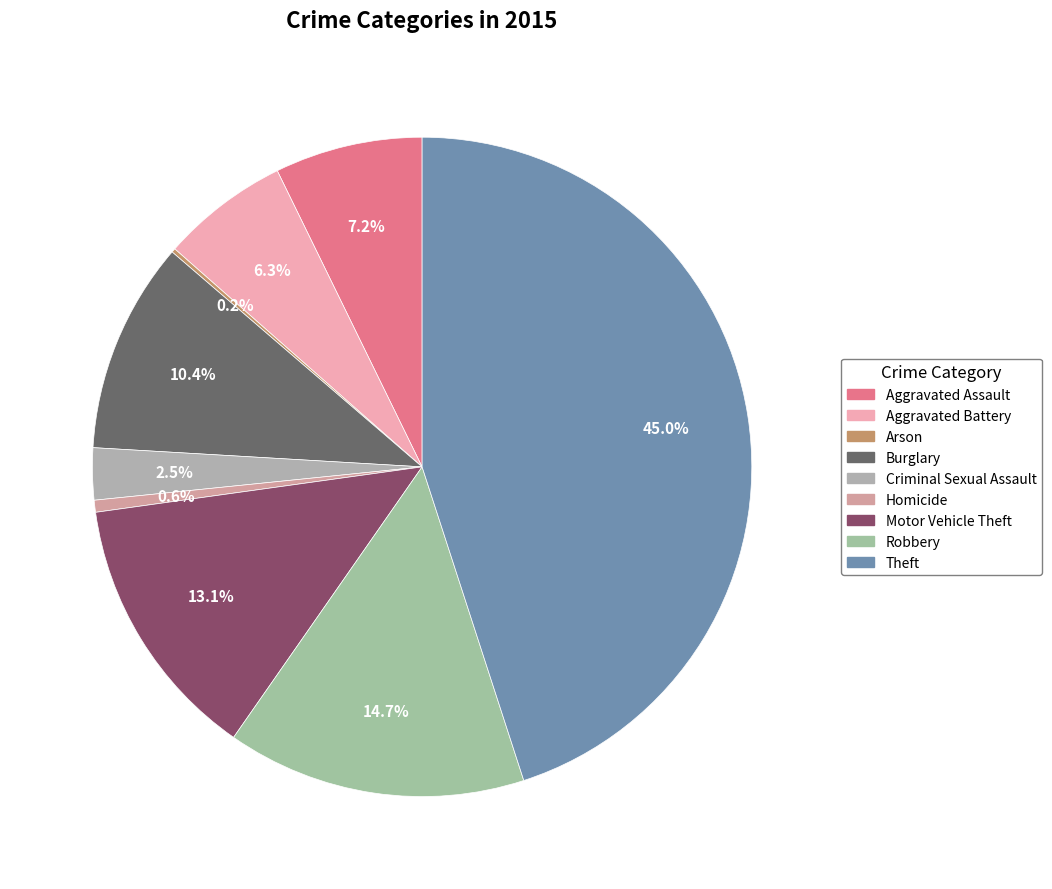

True or false: Arson accounts for 9% of the total.

False